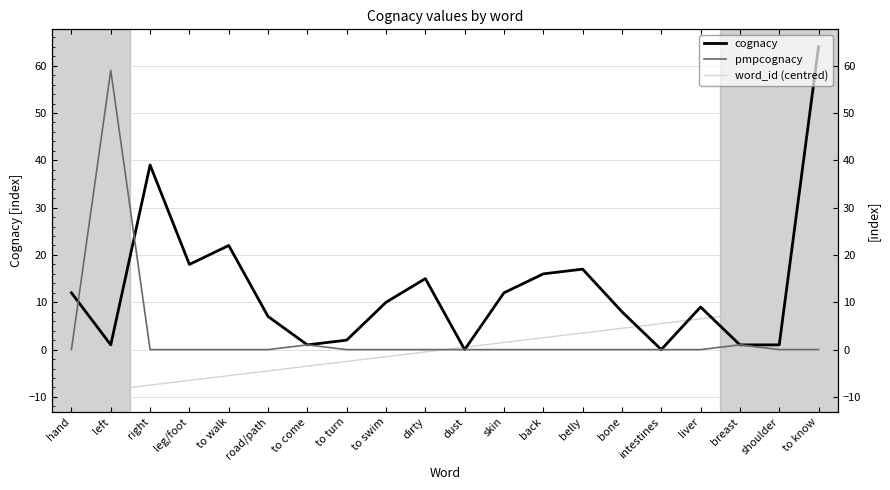

True or false: cognacy has a value of 29.9 at leg/foot.

False